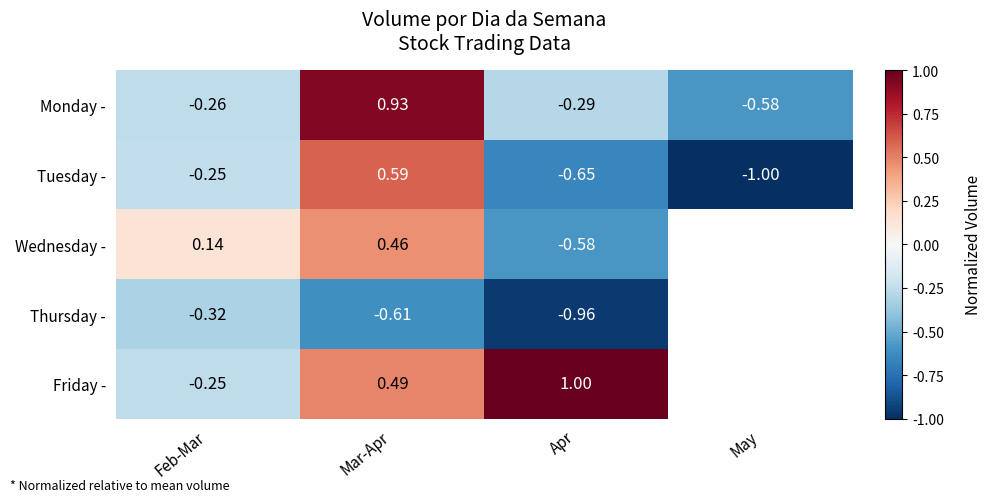

Between Mar-Apr and Apr, which series saw the biggest shift?

Tuesday -